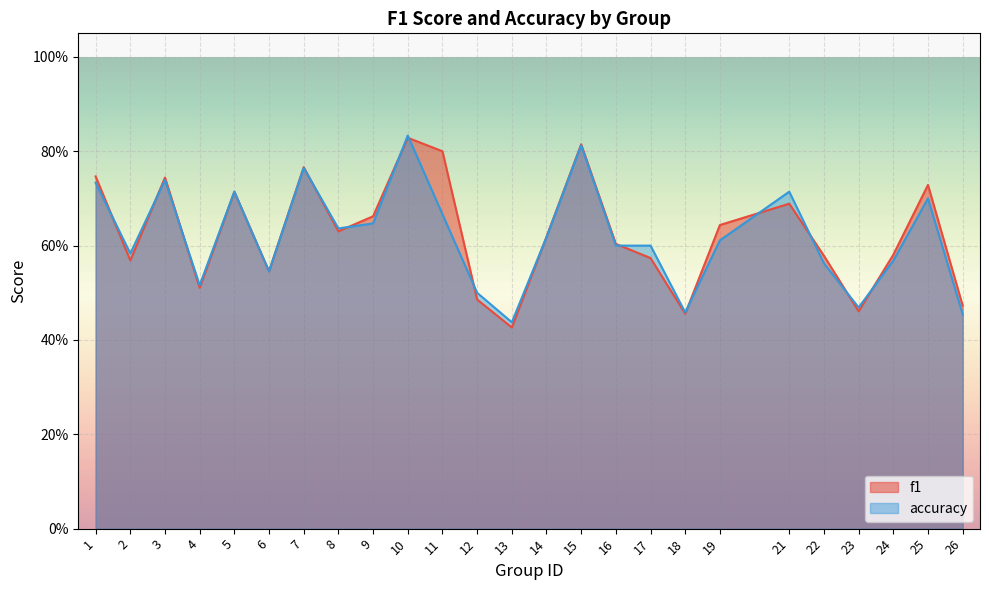

Between which two adjacent categories do accuracy and f1 first intersect?

1 and 2